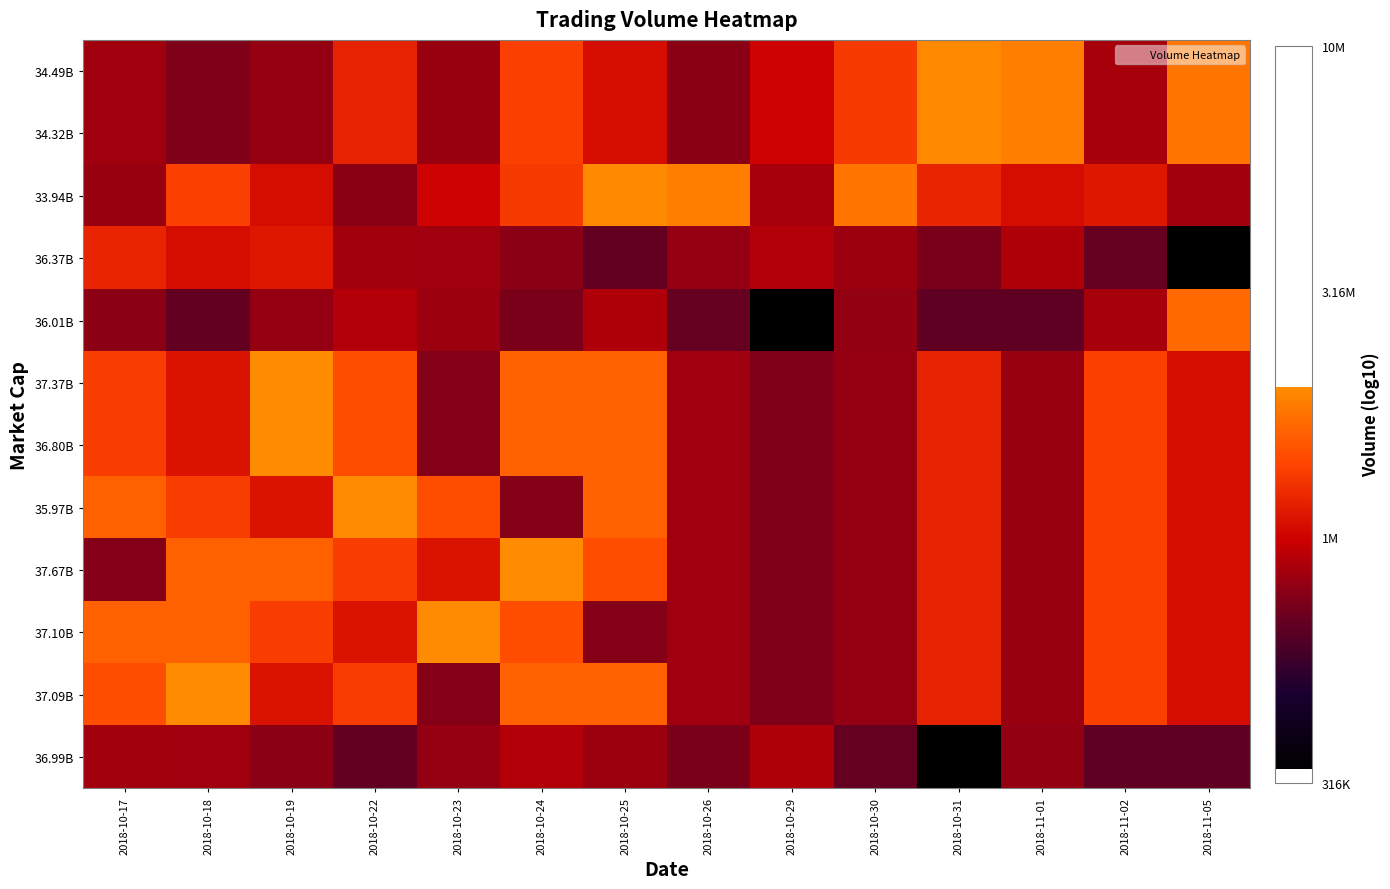

How many series are shown in this chart?

12